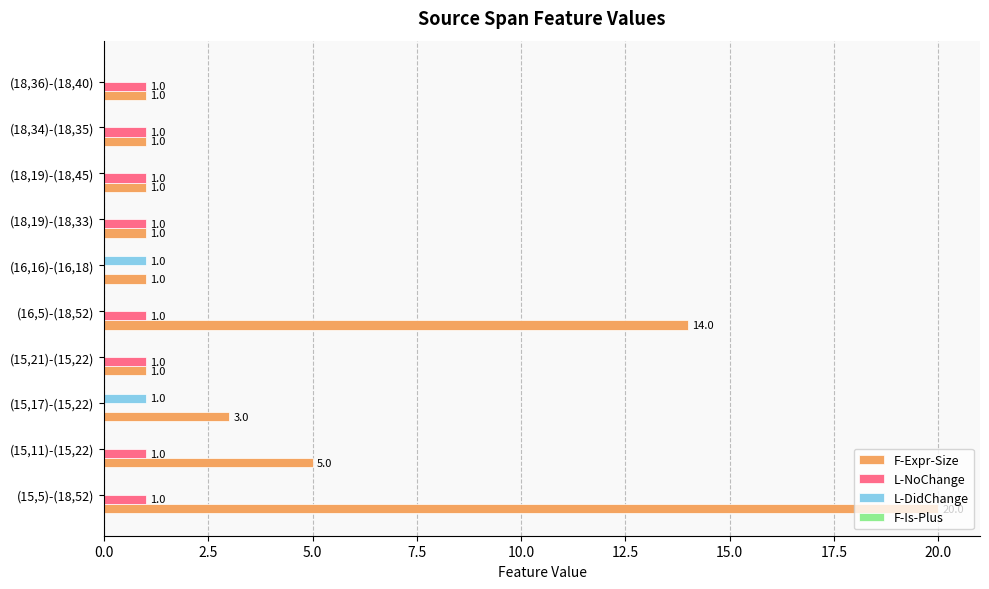

Is it true that L-DidChange equals -1 at (15,11)-(15,22)?

False